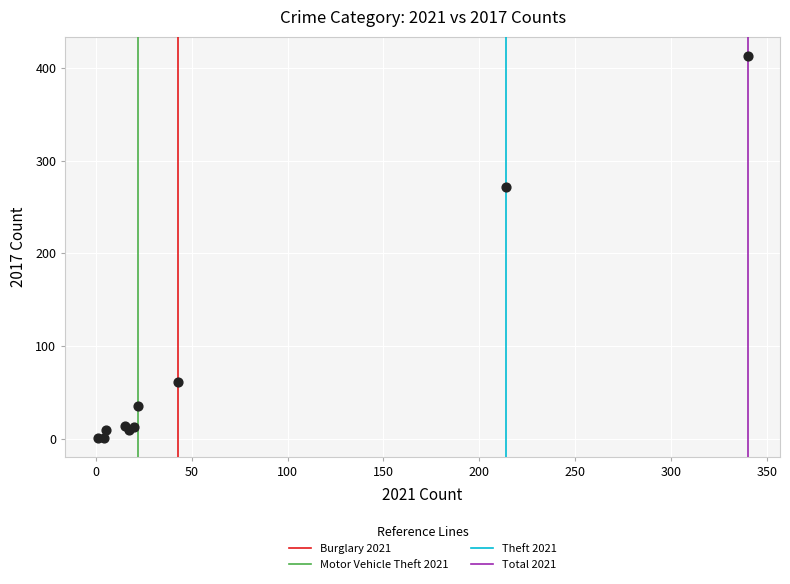

What Y value in the scatter plot is closest to 207?

272